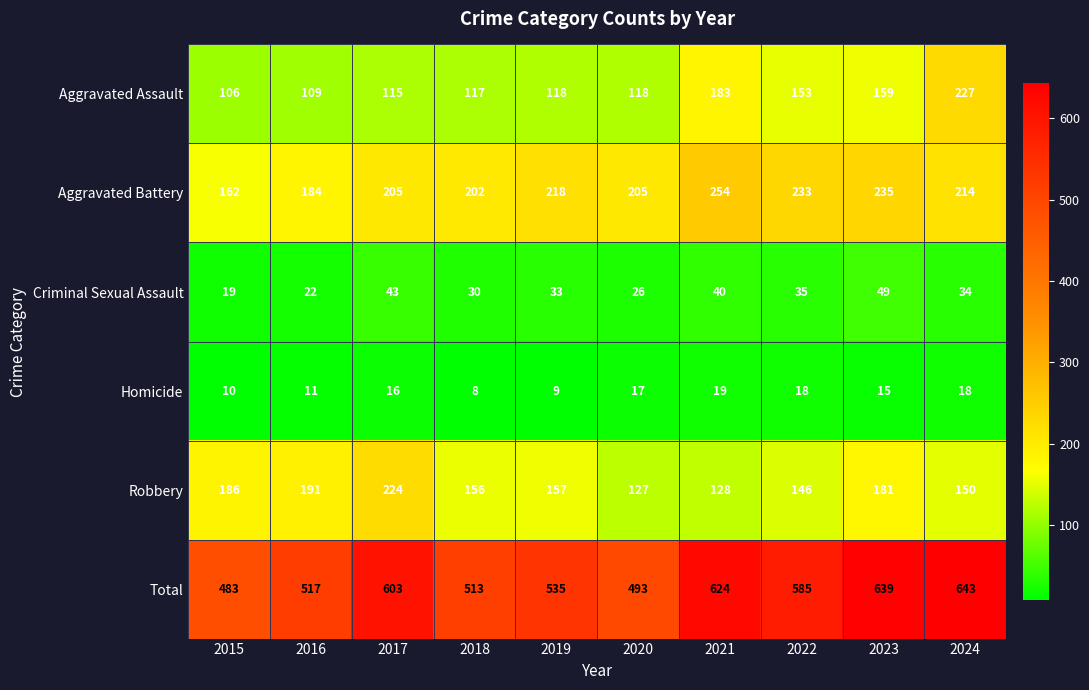

What value does the Aggravated Battery series have at 2022, to the nearest 10?

230